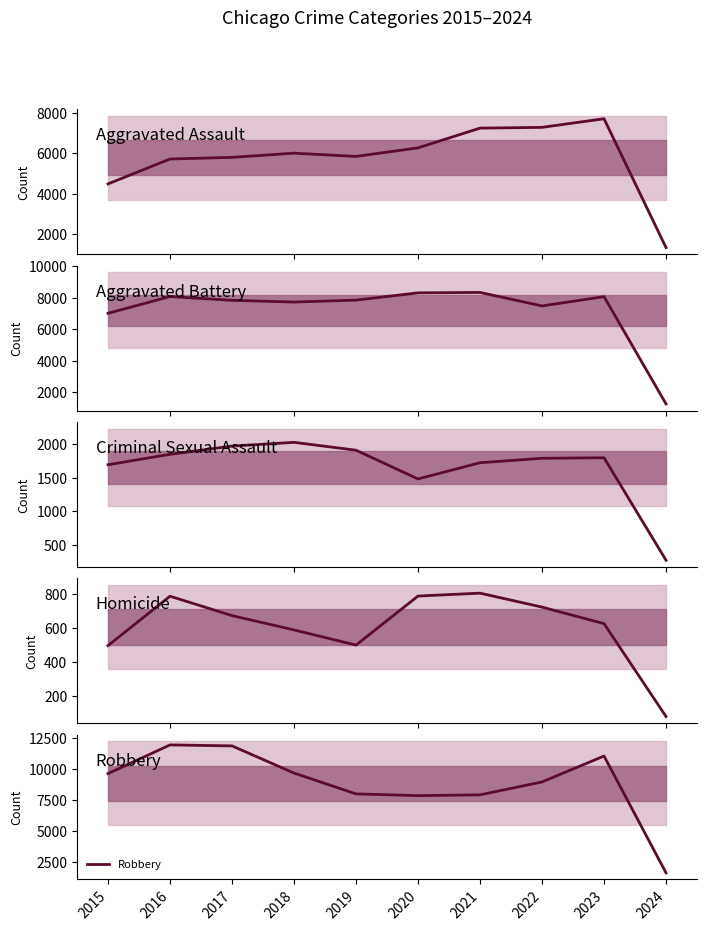

True or false: Homicide and Aggravated Battery intersect in this chart.

False